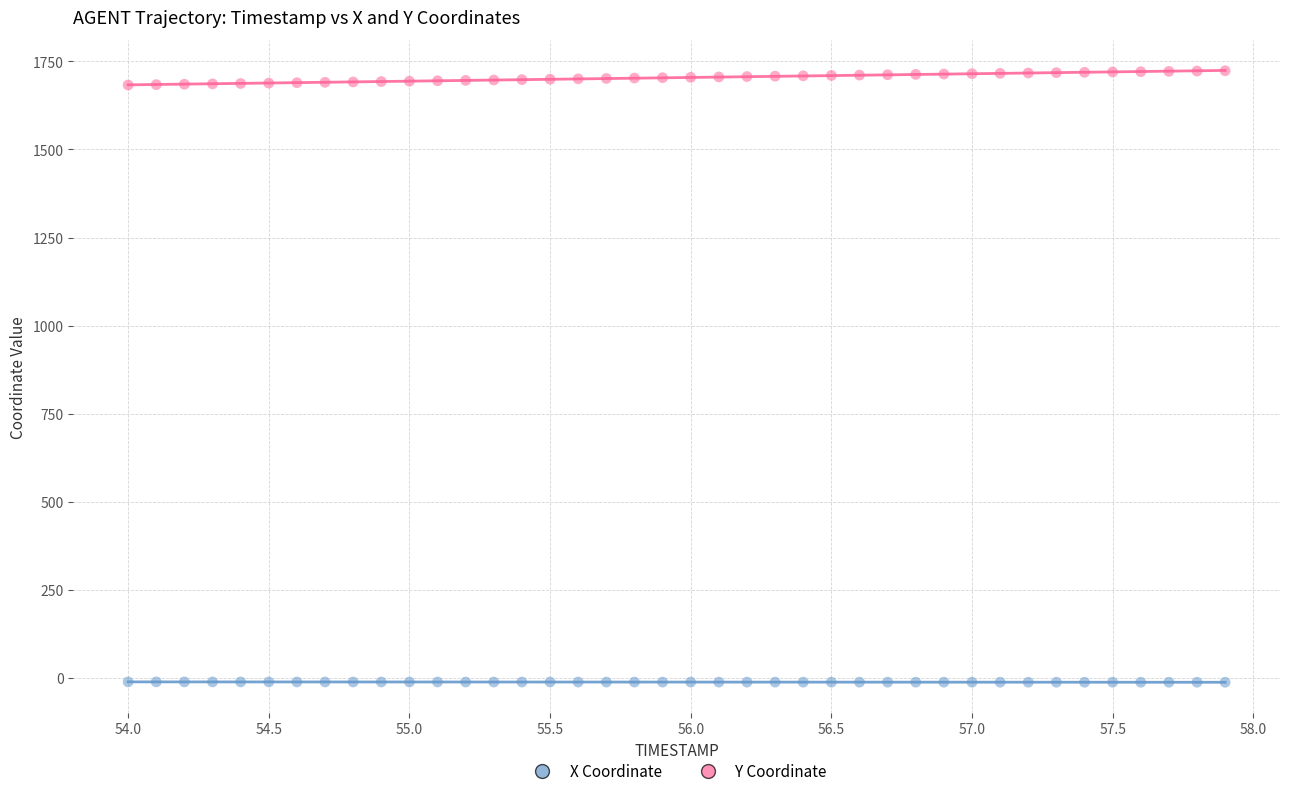

Which series reaches the maximum Y coordinate?

Y Coordinate